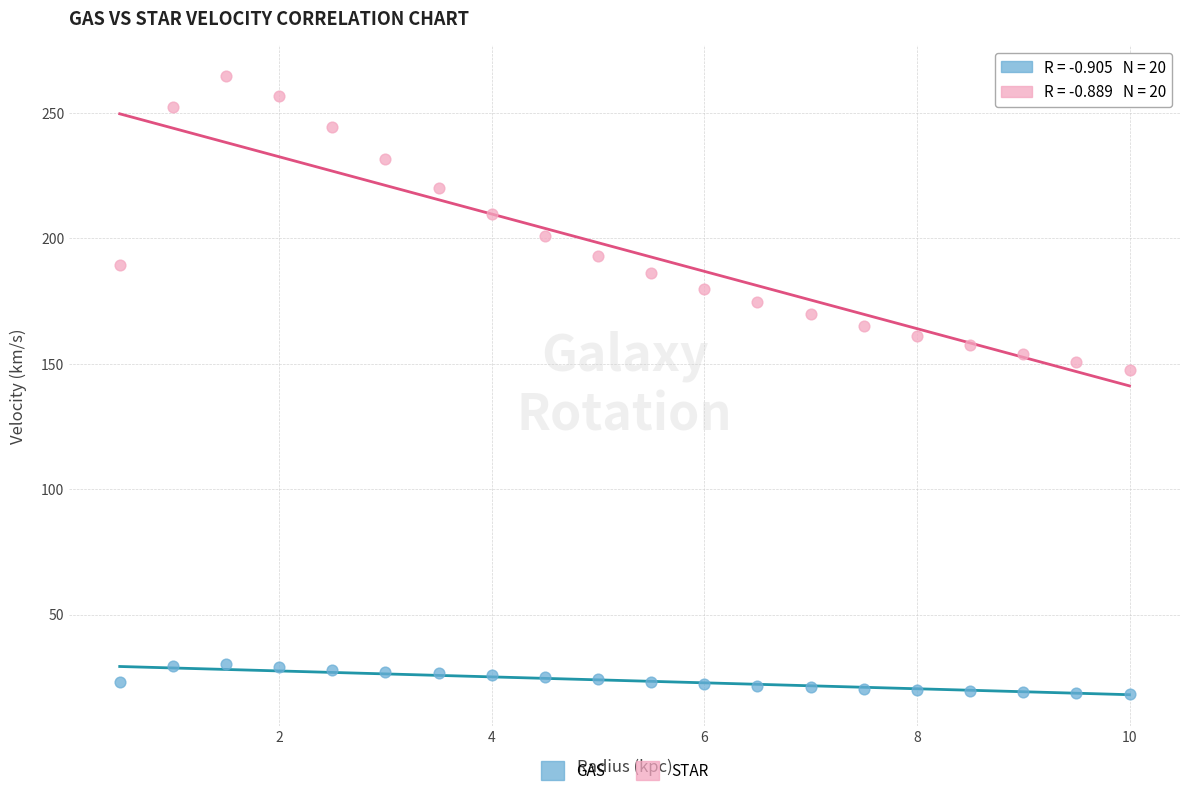

Across all data points, what is the range of X values (max minus min)?

9.5